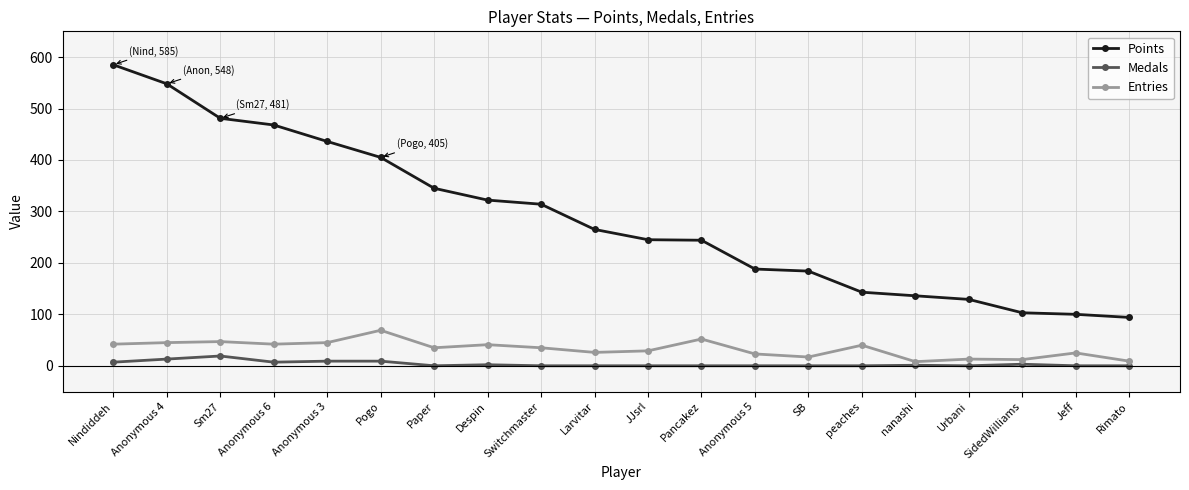

True or false: Medals has more than 0 points higher than both neighbors.

True